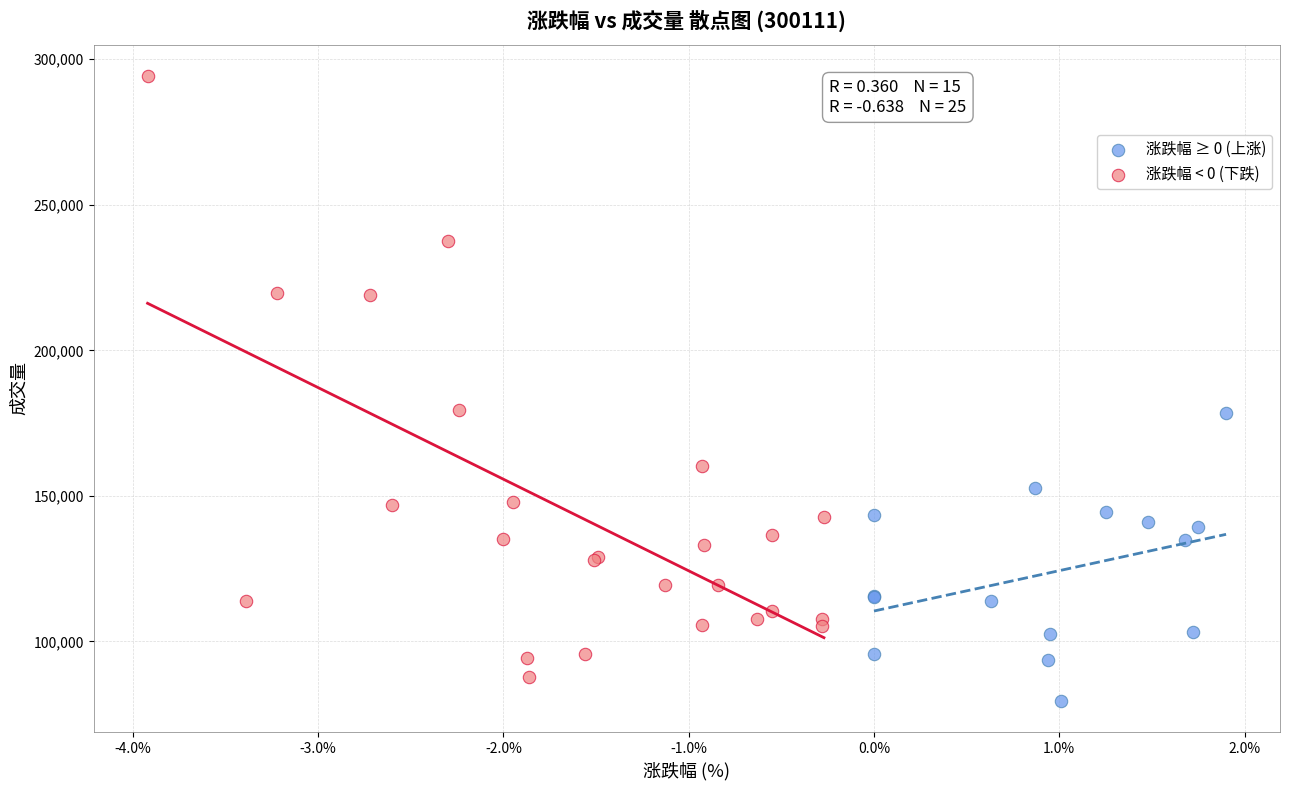

Which series has the largest Y range (max minus min)?

涨跌幅 < 0 (下跌)